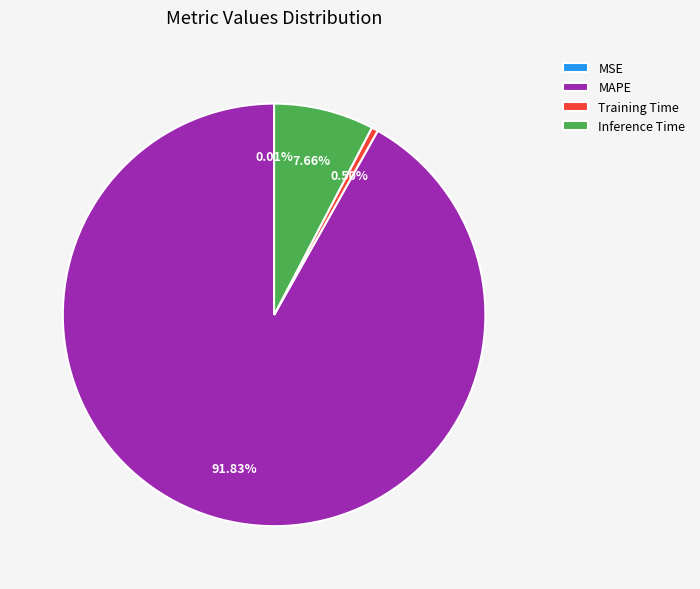

What percentage is the MAPE slice, to the nearest percent?

92%